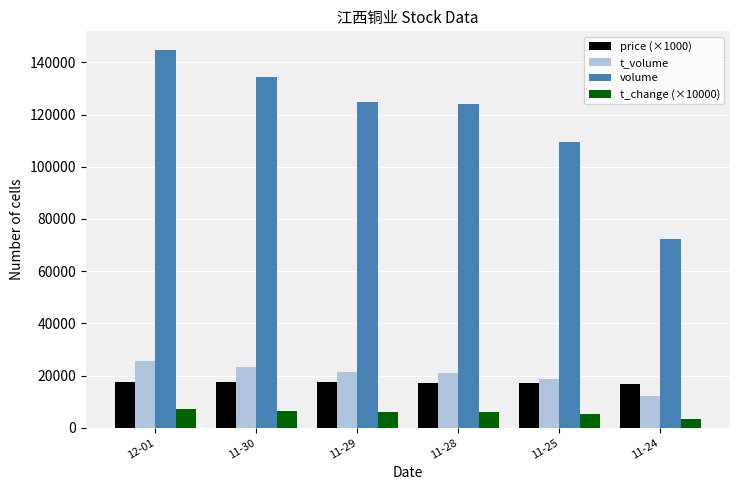

What is the approximate value of t_volume at 11-29?

21541